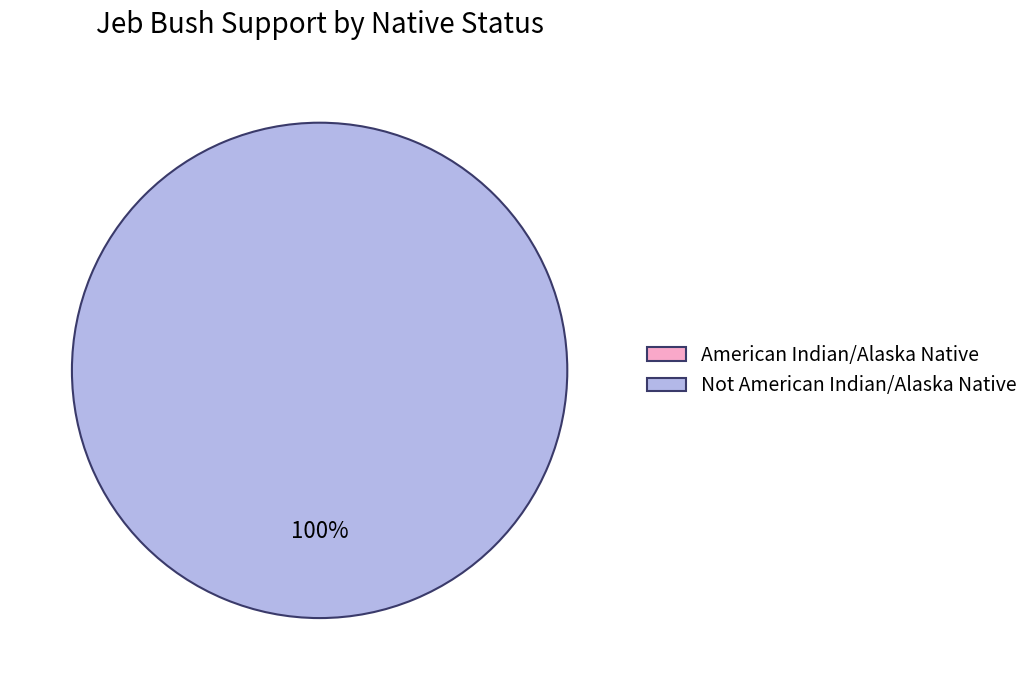

To the nearest percent, what is the difference between the American Indian/Alaska Native and Not American Indian/Alaska Native slice percentages?

100%